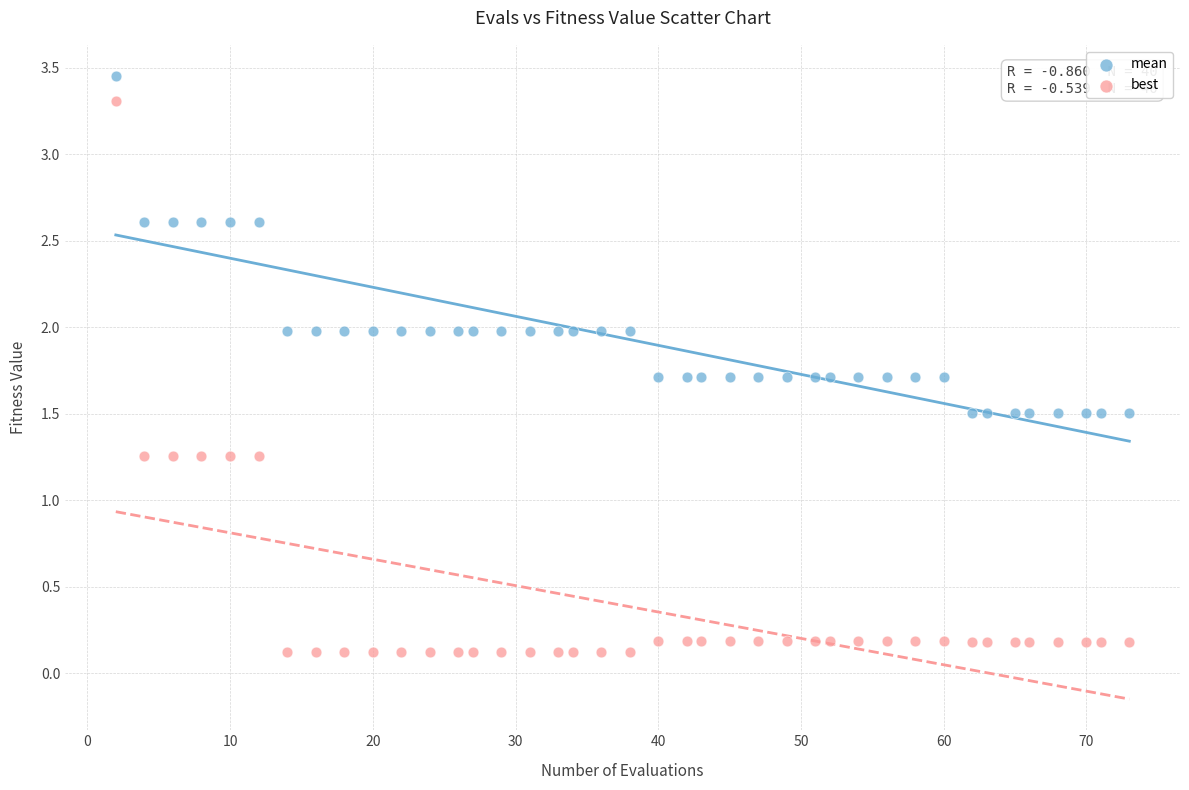

Across all data points, what is the range of Y values (max minus min)?

3.3